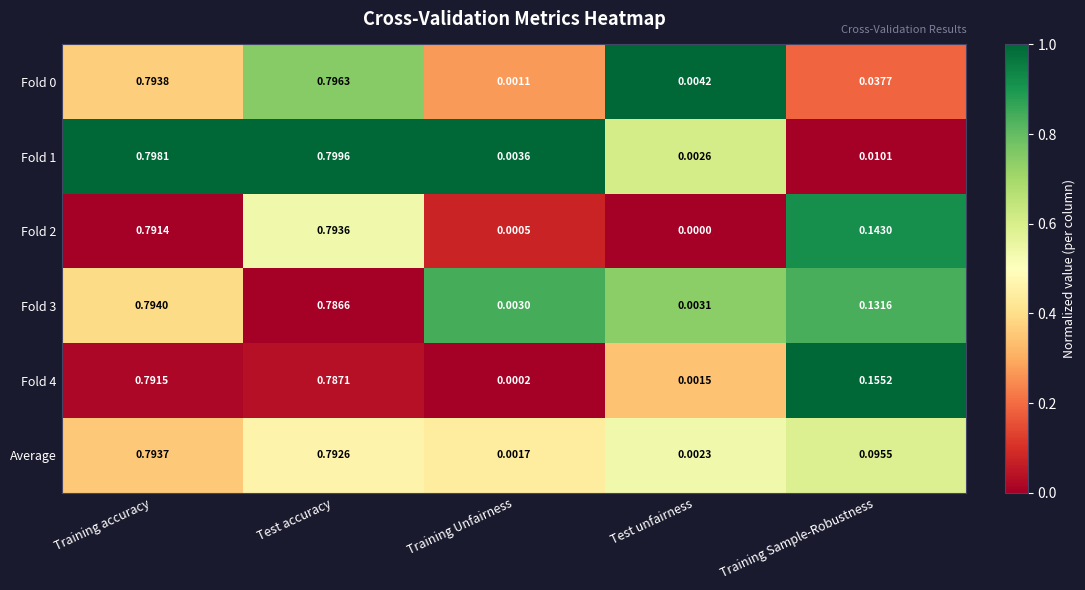

Which category has the lowest value across all series?

Test unfairness